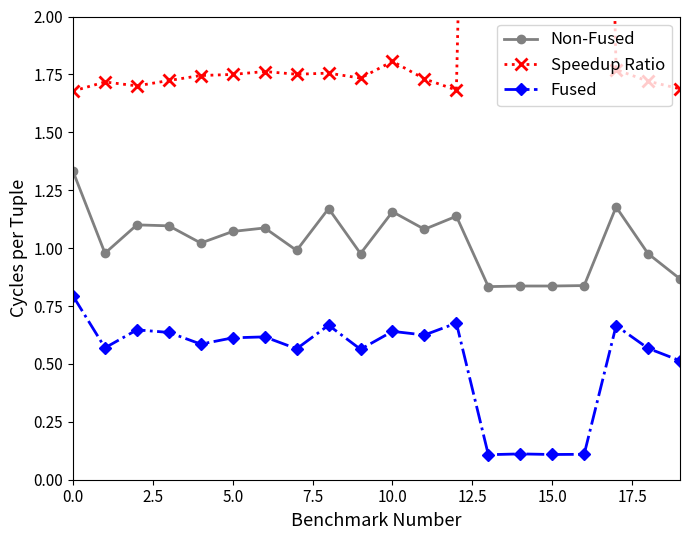

At which label is Speedup Ratio closest to 4?

10